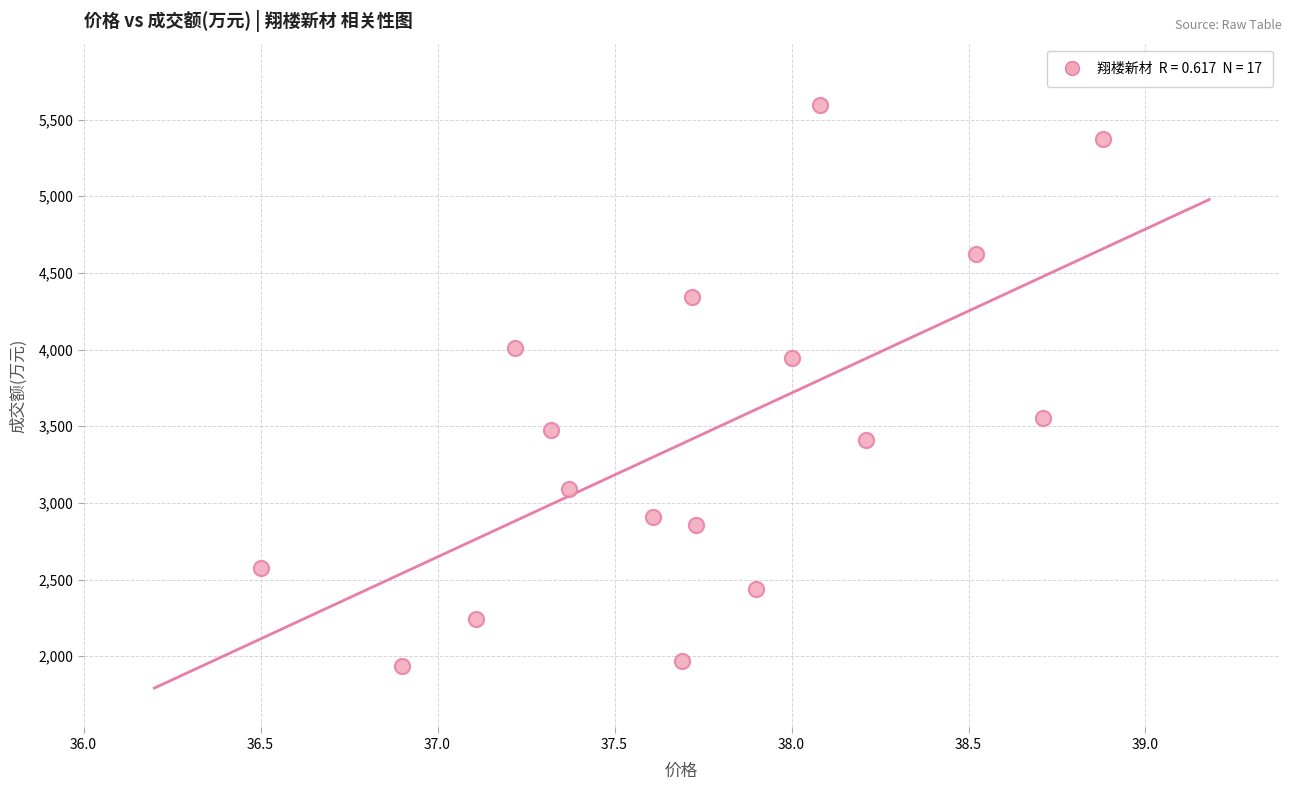

What is the range of Y values (max minus min)?

3660